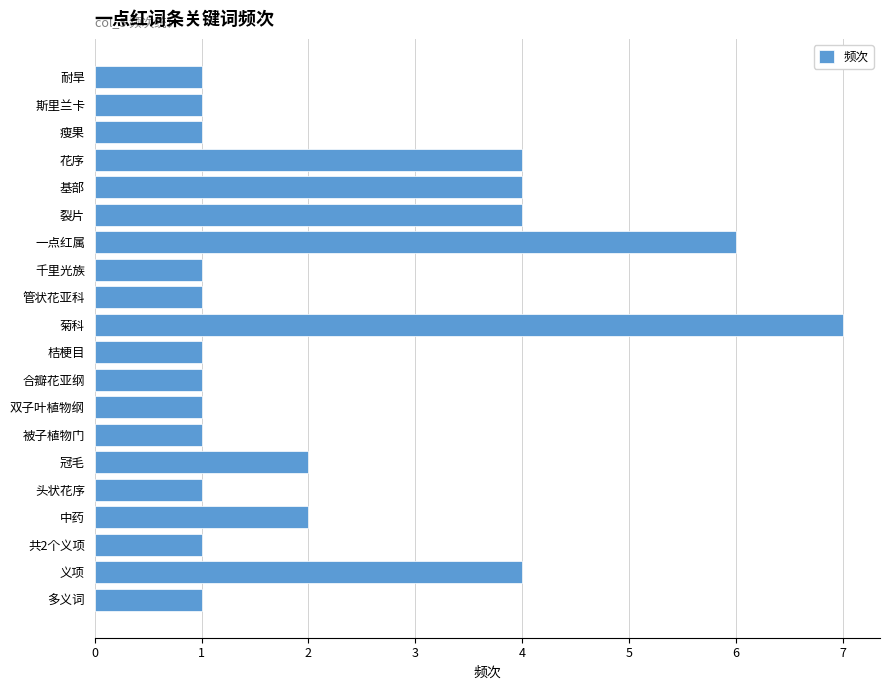

Are the bars horizontal?

Yes